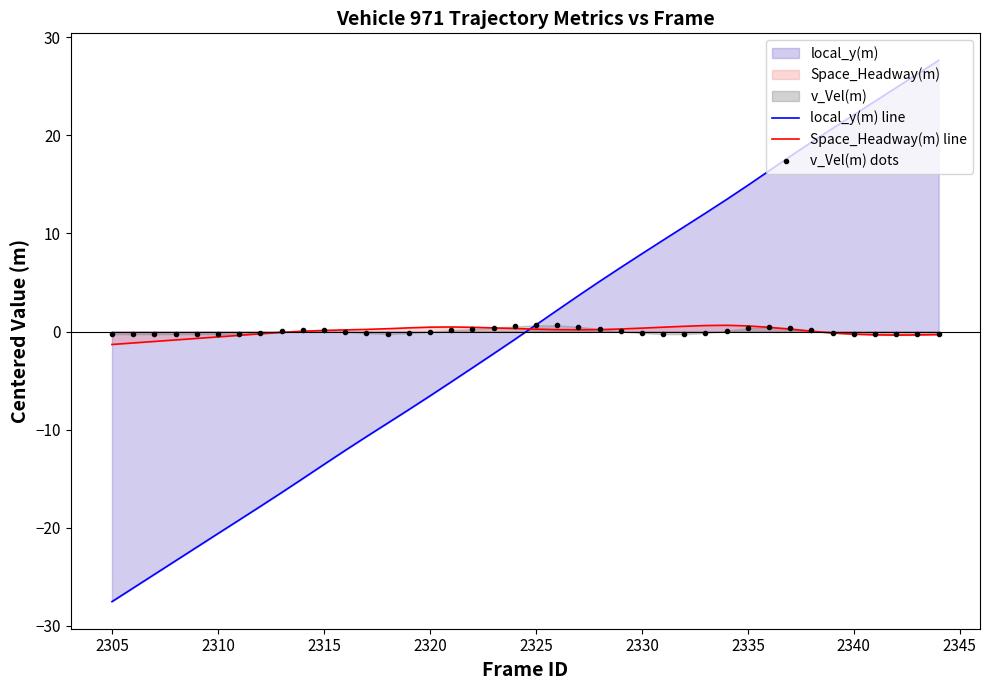

The local_y(m) line series shows -2.4 at 2320. True or false?

False